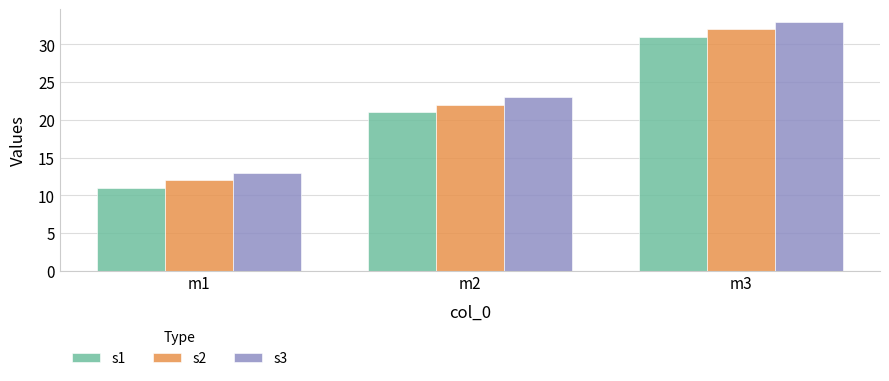

The value of s3 at m1 is 13. True or false?

True